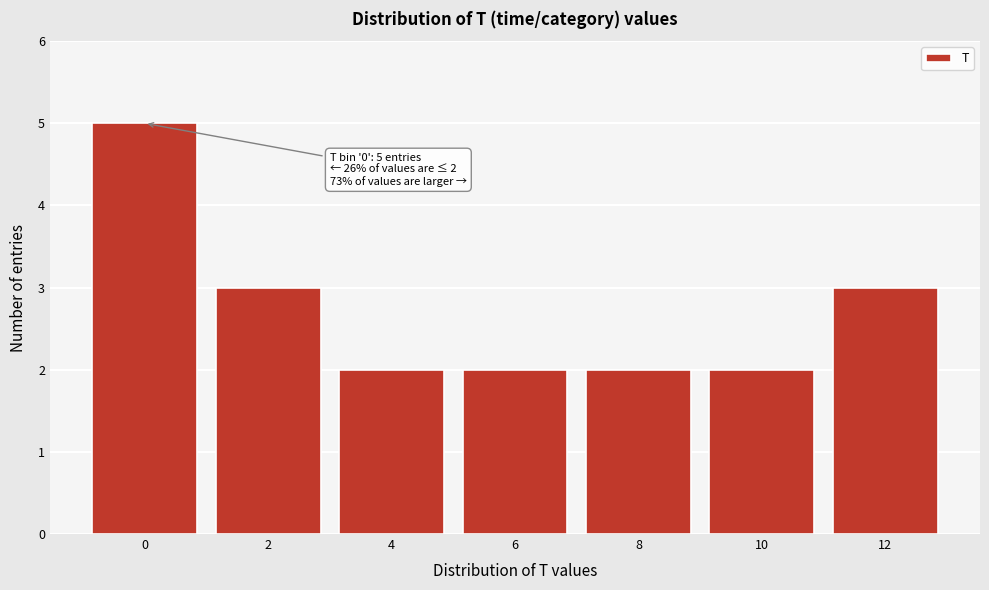

Reading left to right, extract all data points from this chart.

0=5	2=3	4=2	6=2	8=2	10=2	12=3